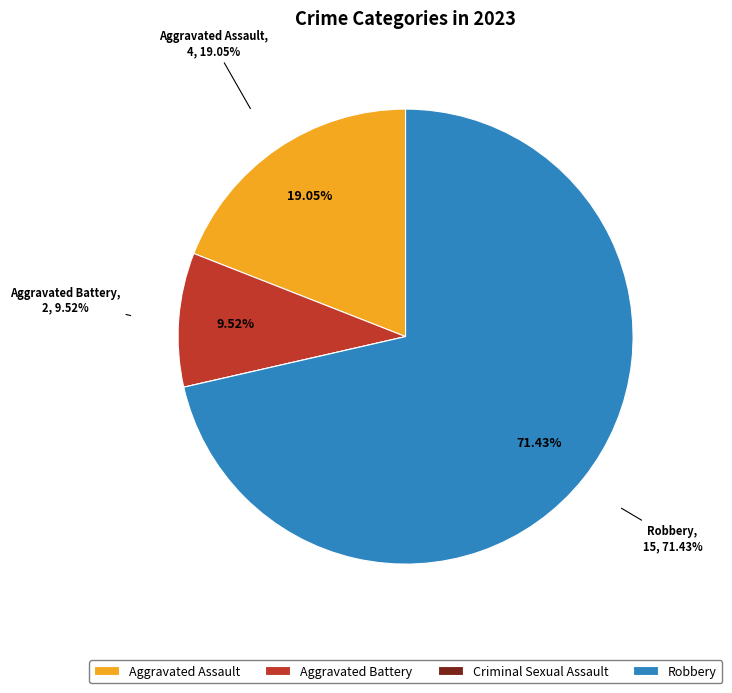

What percentage do Robbery and Criminal Sexual Assault together represent?

71.4%